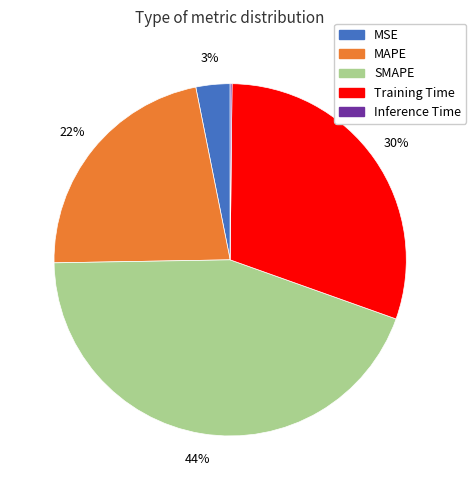

To the nearest percent, what is the average slice percentage?

20%